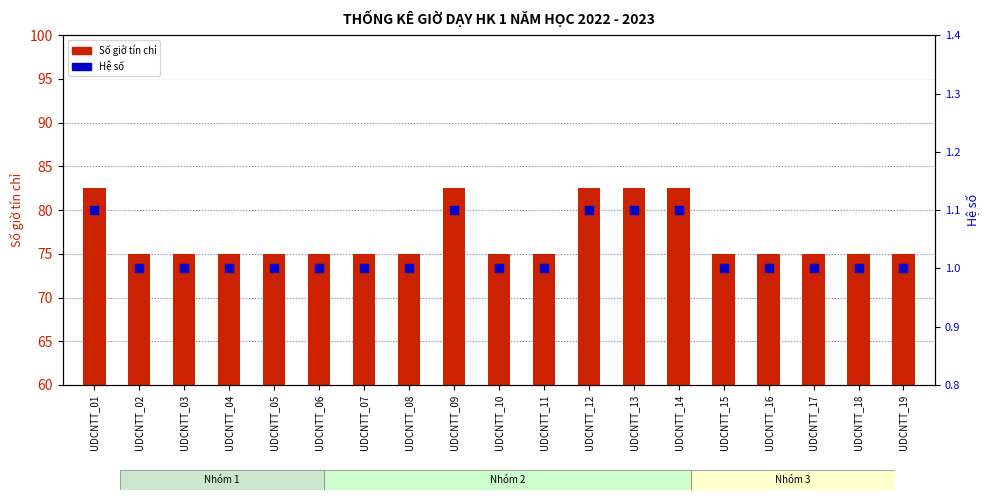

At which category is the sum across all series the highest?

UDCNTT_01